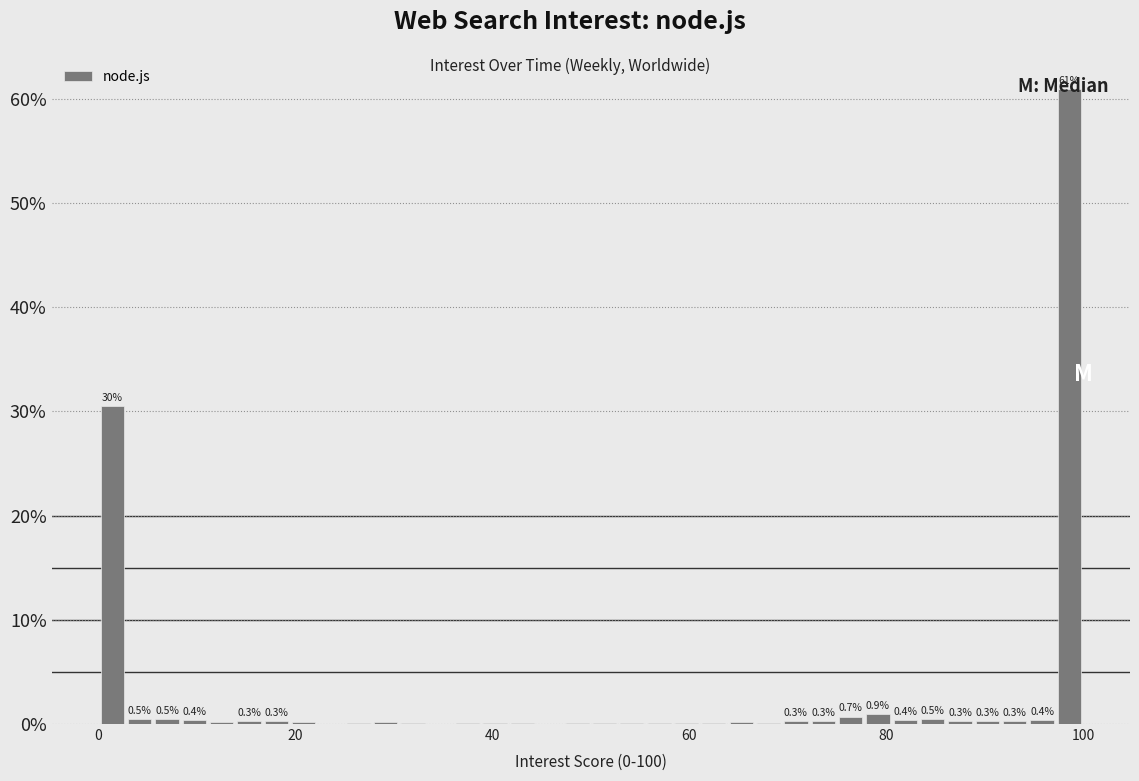

Around what value on the x-axis is the tallest bar? Give the approximate position of its centre, as read against the axis.

98